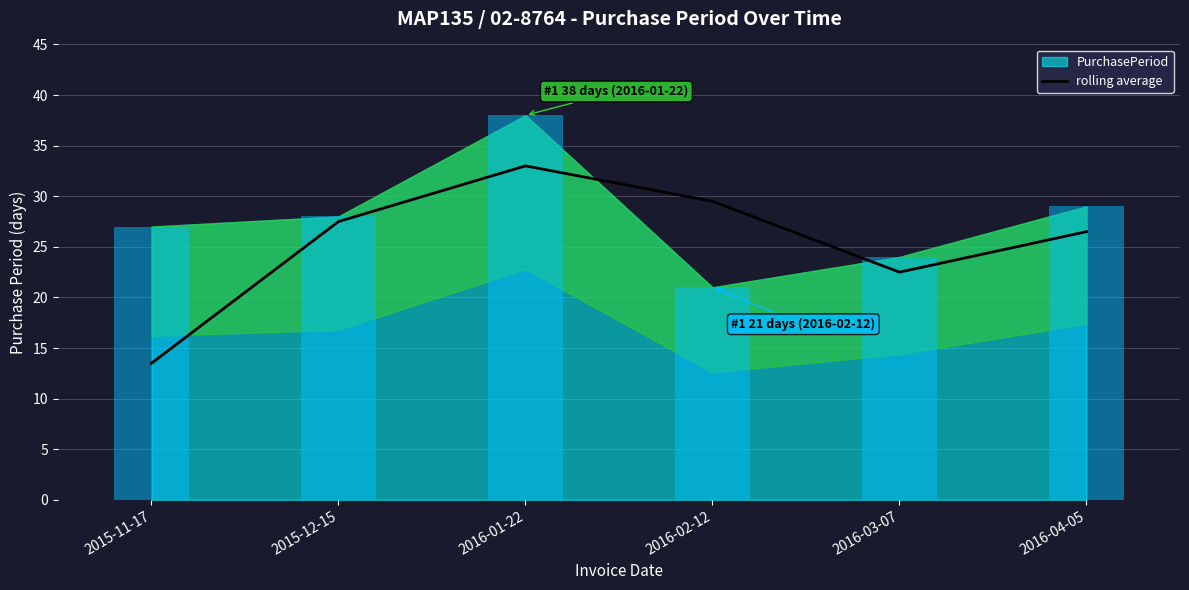

What is the approximate value at 2016-04-05?

26.5